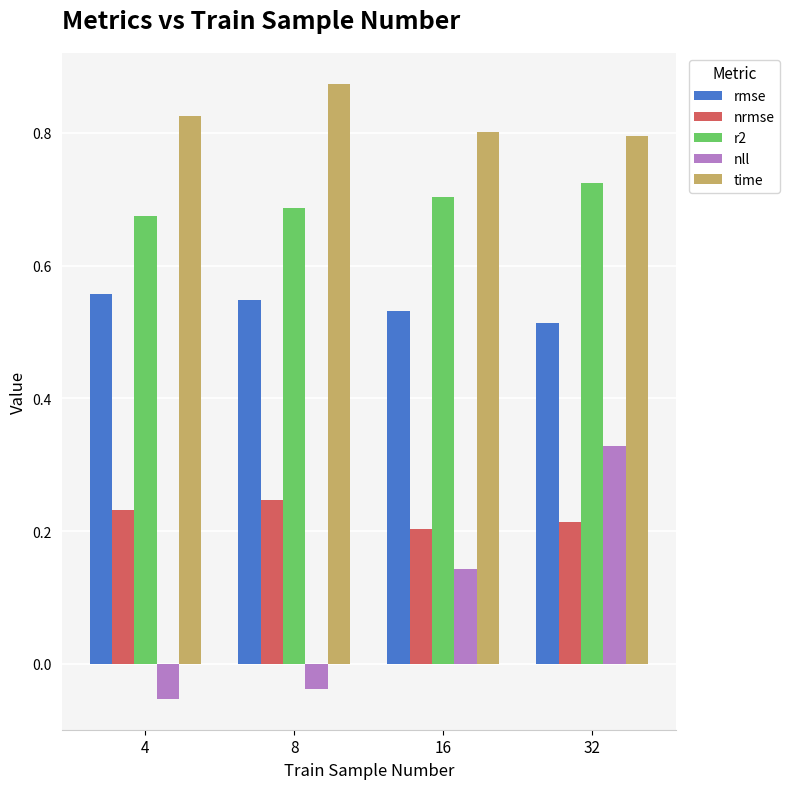

Which series changed the most between 4 and 16?

nll